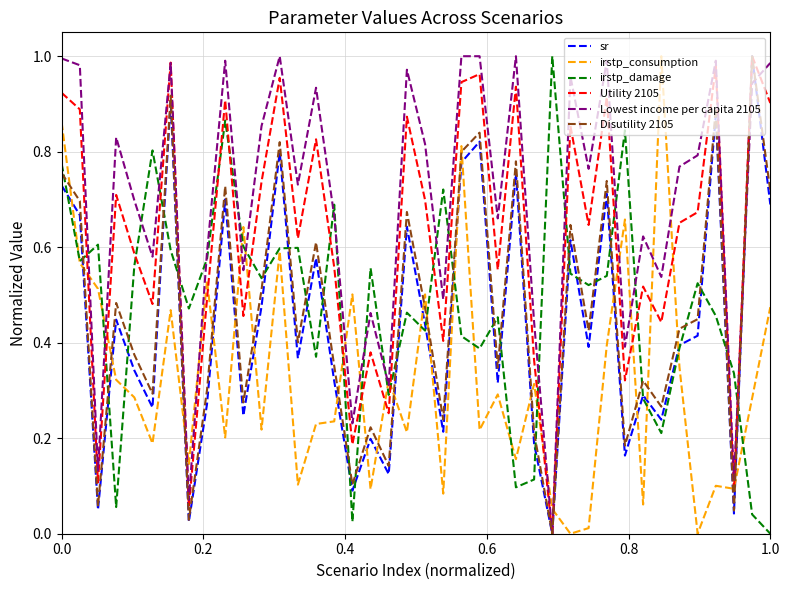

True or false: irstp_damage and Utility 2105 intersect in this chart.

True